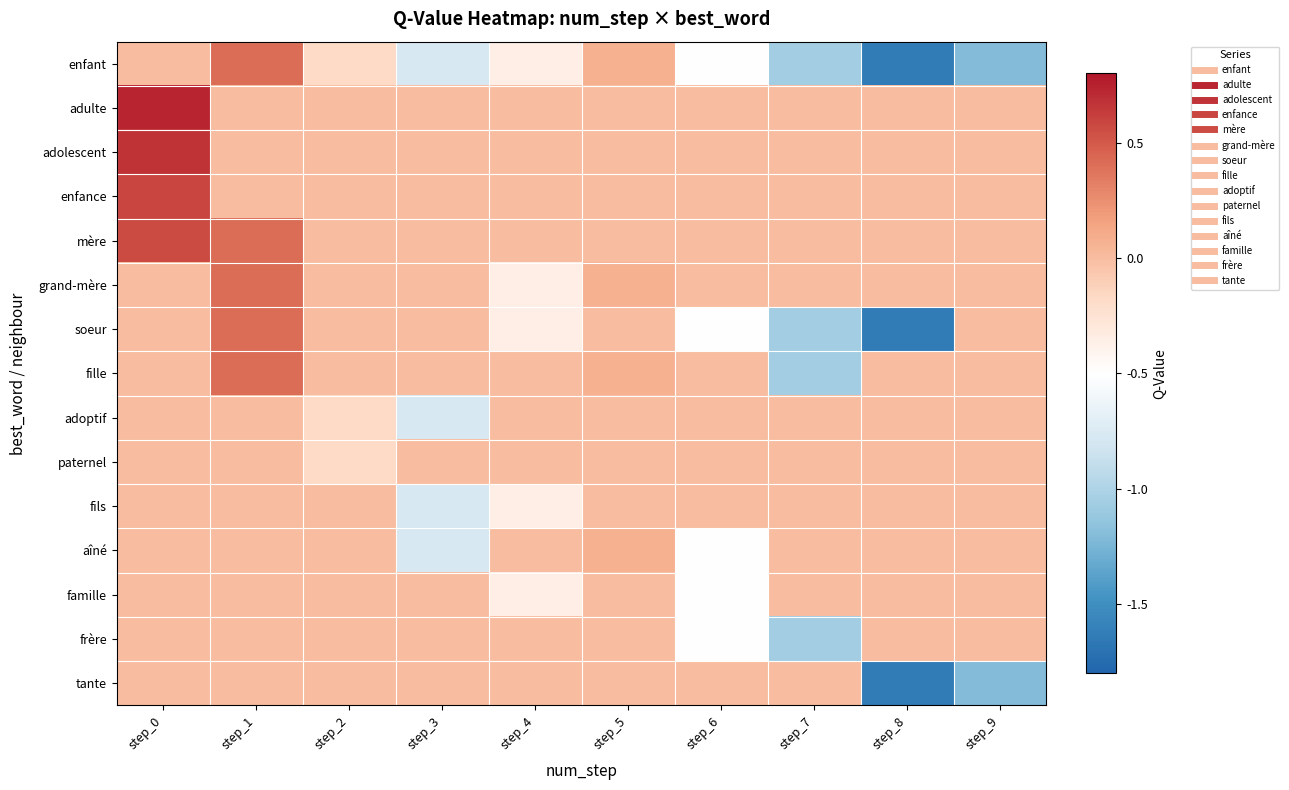

Rank the series by their maximum value, from highest to lowest.

adulte, adolescent, enfance, mère, enfant, grand-mère, soeur, fille, aîné, adoptif, paternel, fils, famille, frère, tante